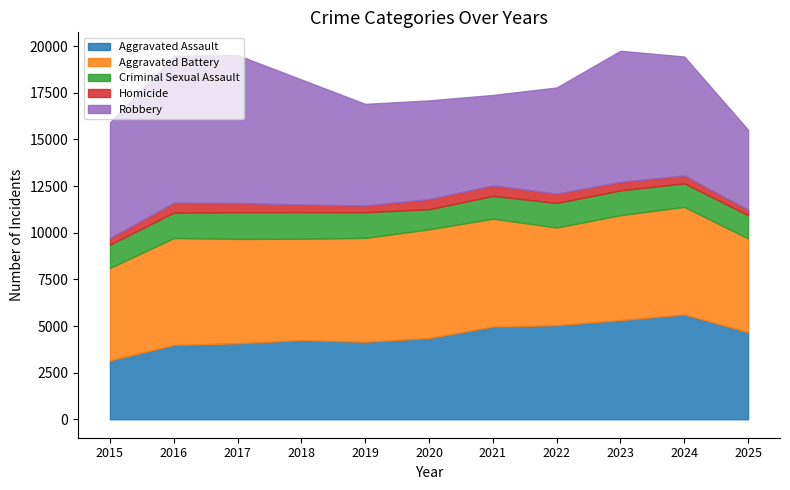

The Aggravated Assault series shows 1878 at 2022. True or false?

False